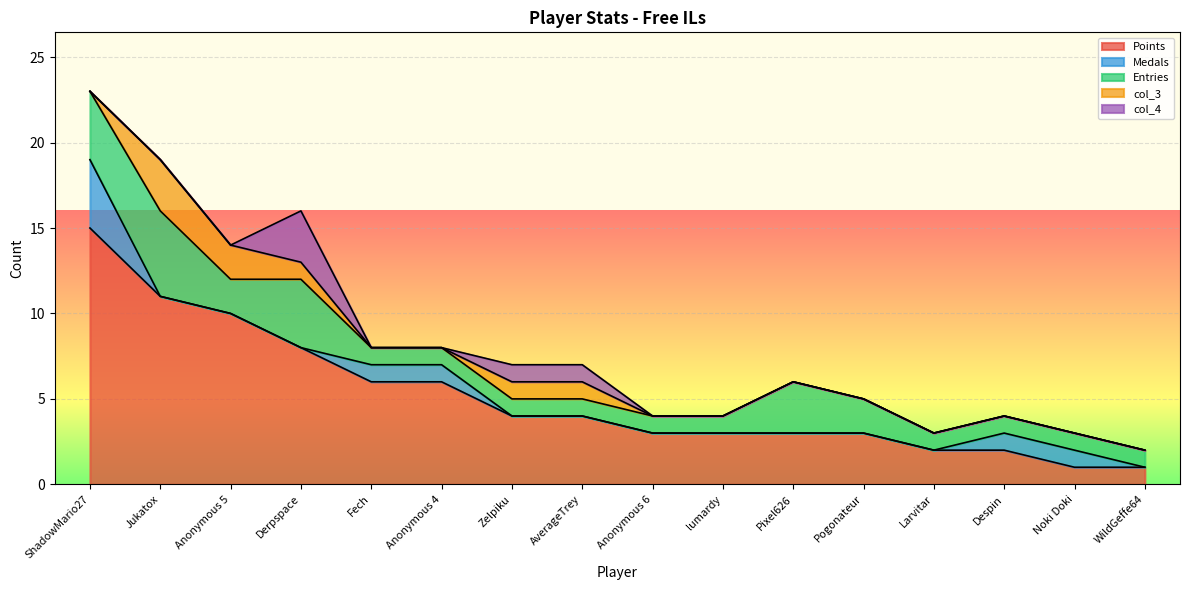

At which label is Medals closest to 2?

Fech